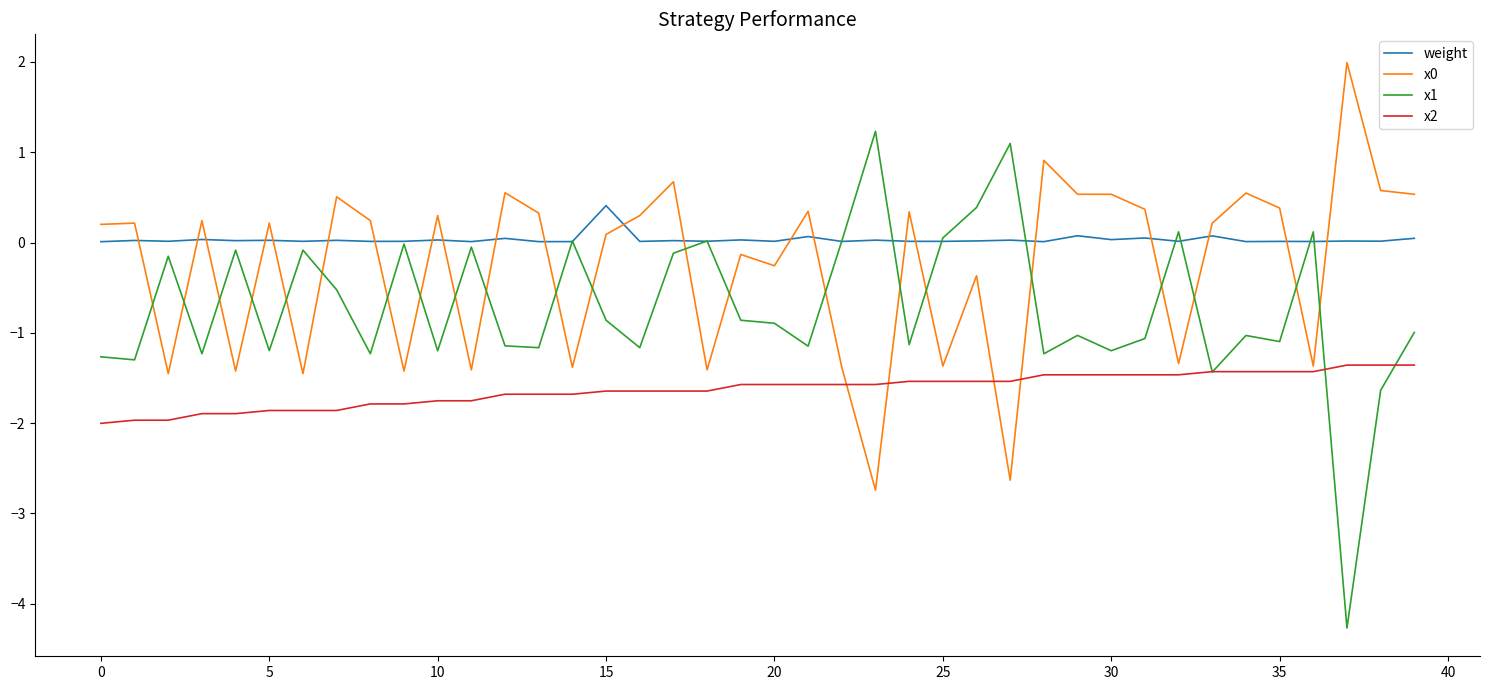

Which series has the largest total across all categories?

weight